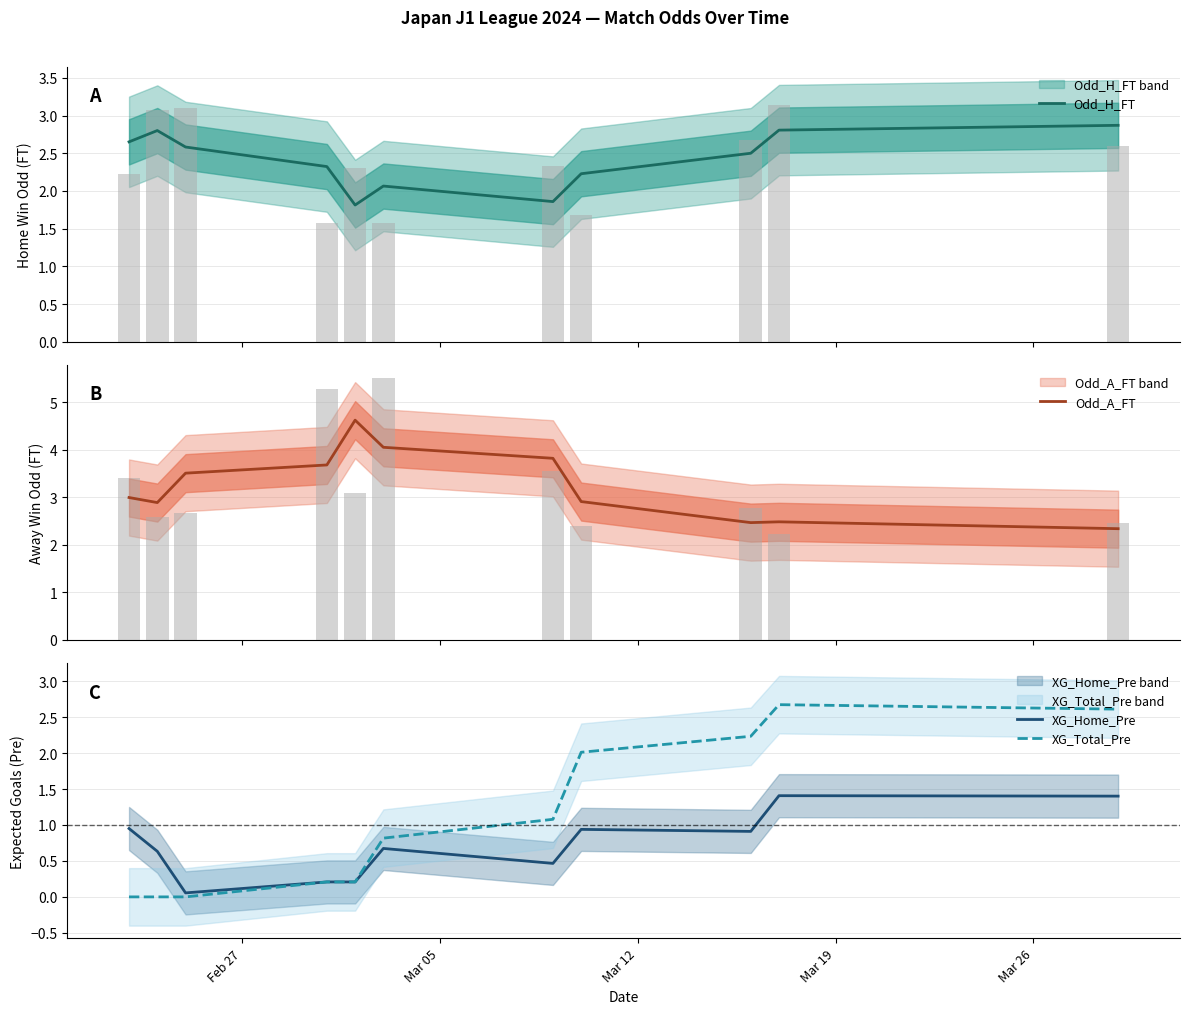

Count the number of data series in this chart.

4